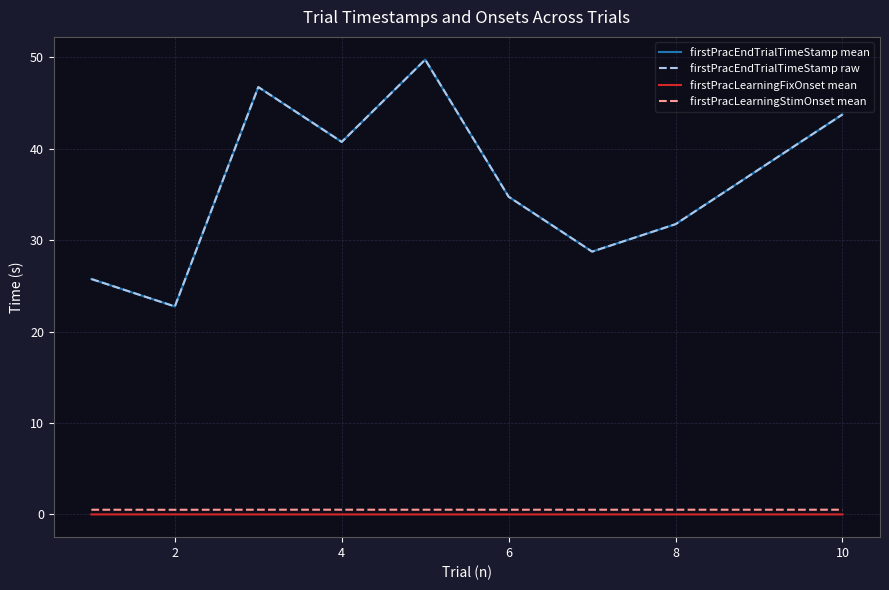

True or false: firstPracEndTrialTimeStamp mean and firstPracLearningStimOnset mean cross at least once.

False